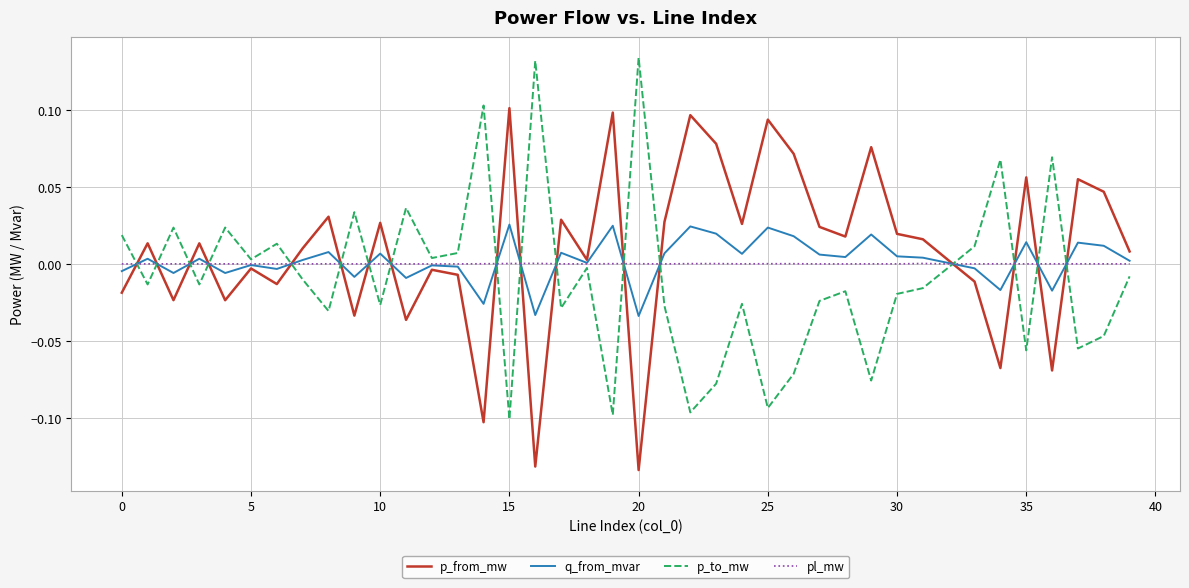

Rank the series by their maximum value, from lowest to highest.

pl_mw, q_from_mvar, p_from_mw, p_to_mw